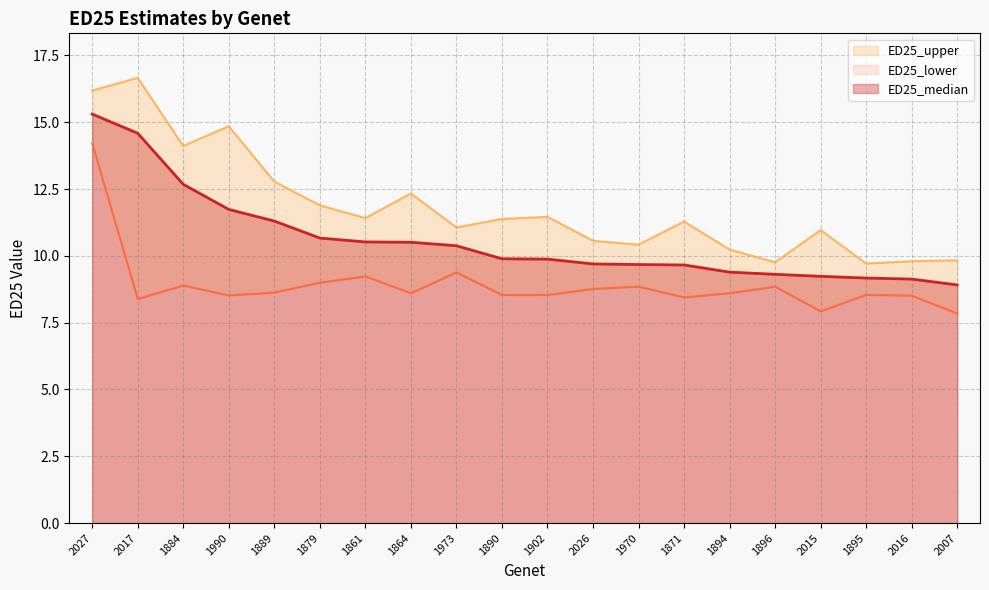

Reading left to right, transcribe all the data shown in this chart.

ED25_median: 15.3	14.6	12.7	11.7	11.3	10.7	10.5	10.5	10.4	9.9	9.9	9.7	9.7	9.7	9.4	9.3	9.2	9.2	9.1	8.9
ED25_lower: 14.2	8.4	8.9	8.5	8.6	9.0	9.2	8.6	9.4	8.5	8.5	8.8	8.8	8.4	8.6	8.8	7.9	8.5	8.5	7.8
ED25_upper: 16.2	16.7	14.1	14.9	12.8	11.9	11.4	12.3	11.1	11.4	11.5	10.6	10.4	11.3	10.2	9.8	11.0	9.7	9.8	9.8